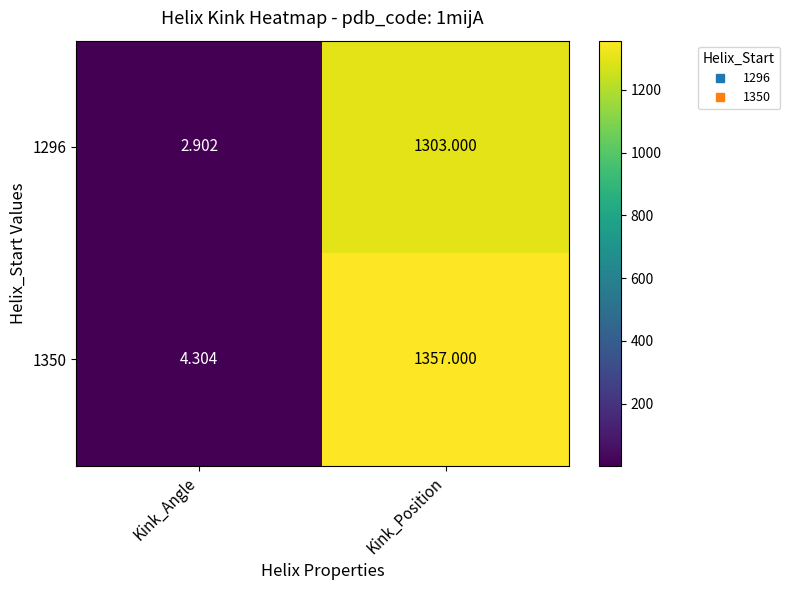

Rank the series at Kink_Position from highest to lowest value.

1350, 1296